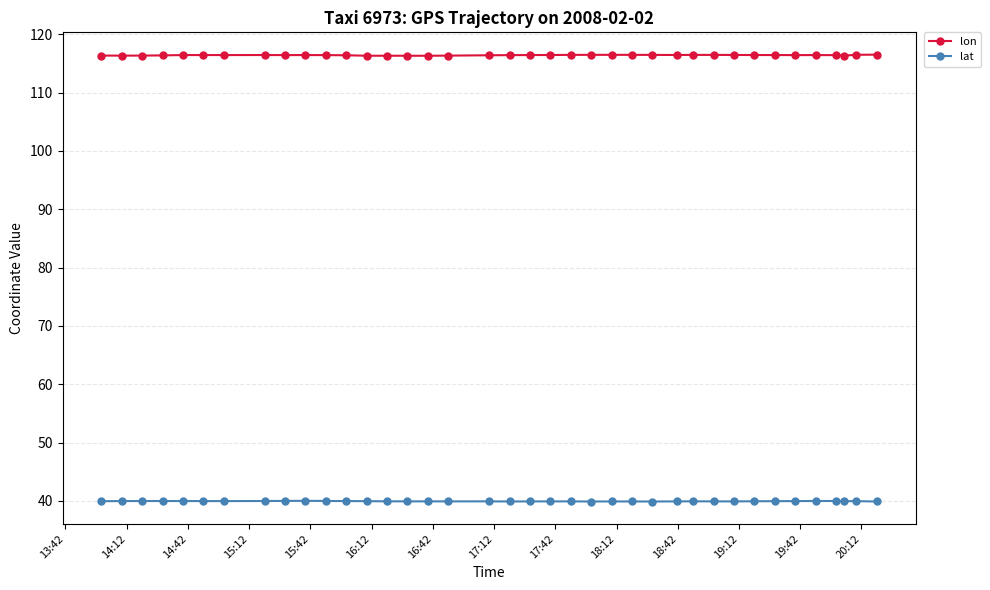

True or false: lon and lat intersect in this chart.

False